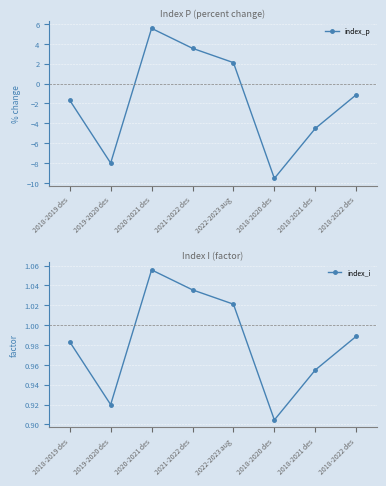

List the series in order of their overall mean, highest first.

index_i, index_p